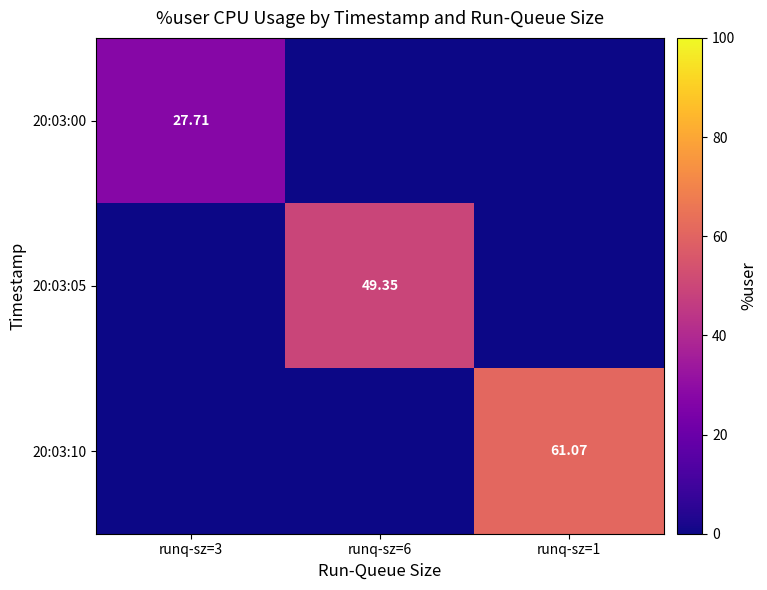

Is the value of 20:03:05 at runq-sz=6 greater than the value of 20:03:00 at runq-sz=3?

Yes